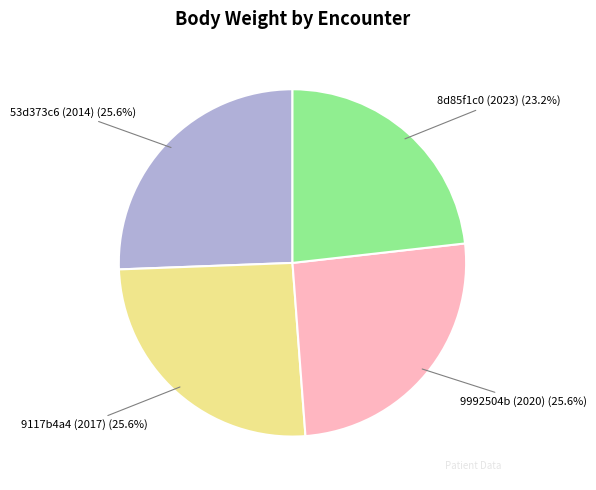

Does any single category account for the majority?

No